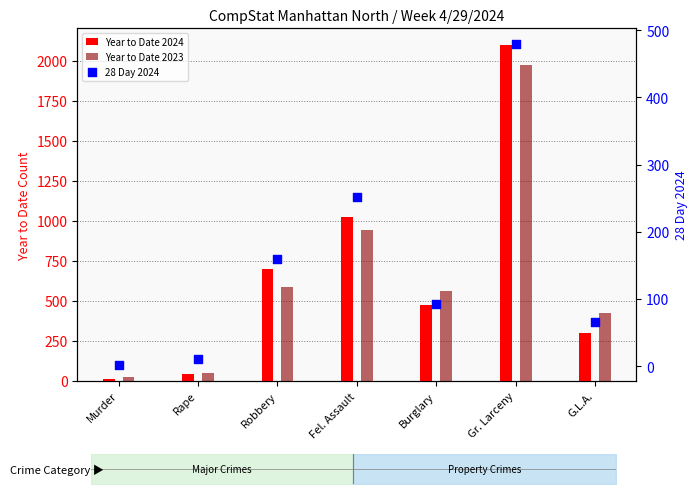

At which category is the sum across all series the highest?

Gr. Larceny